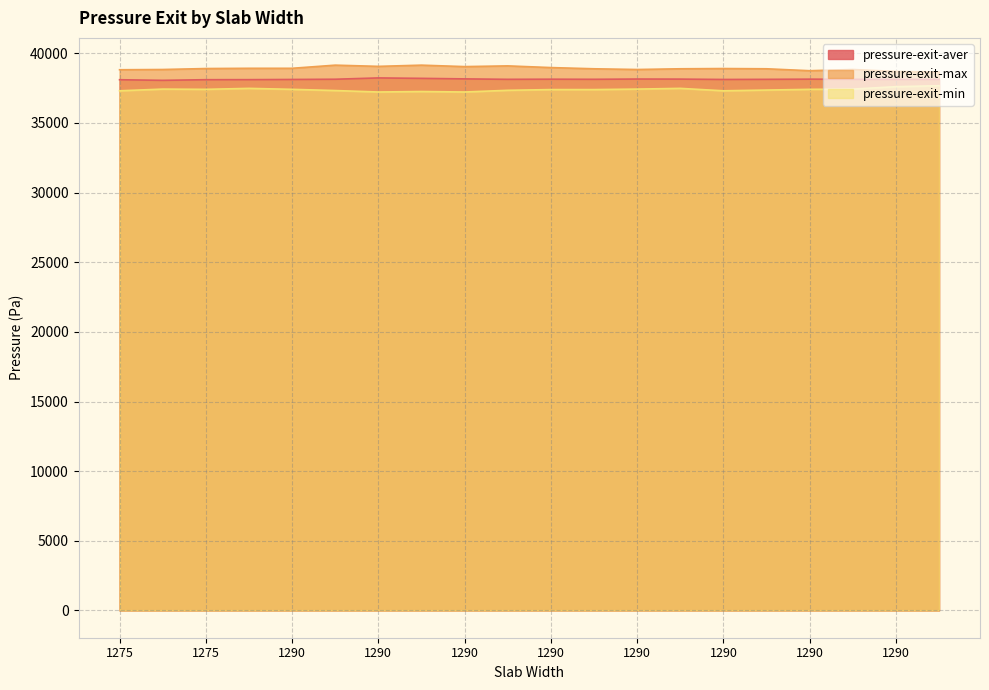

At which label is pressure-exit-max closest to 38897?

1290